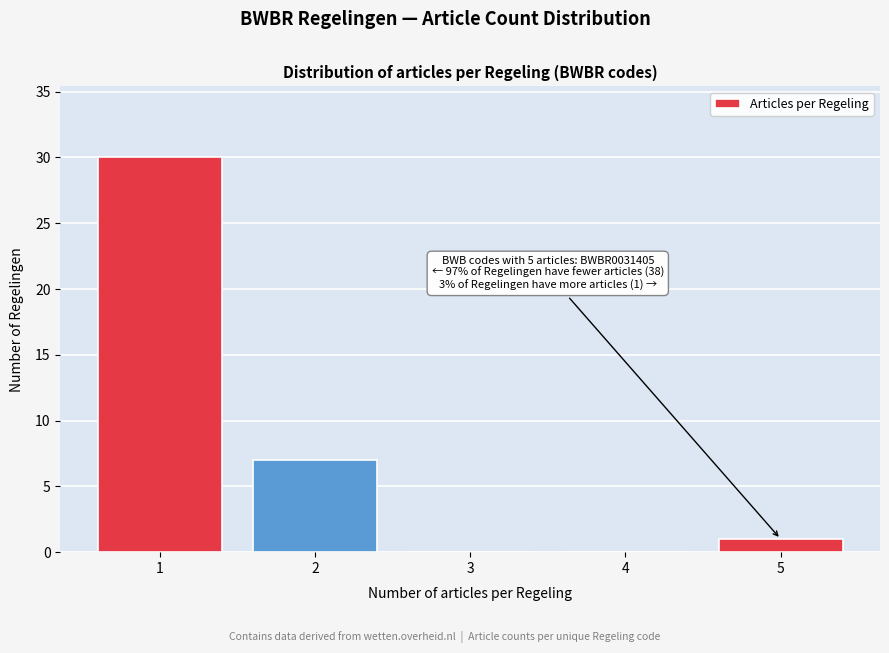

Reading left to right, what are all the values shown in this chart?

1=30	2=7	3=0	4=0	5=1